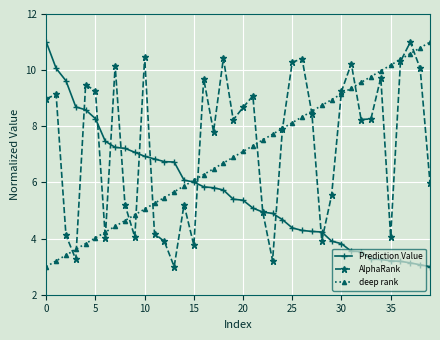

What is the value of the Prediction Value point at the 40th from the left?

3.0